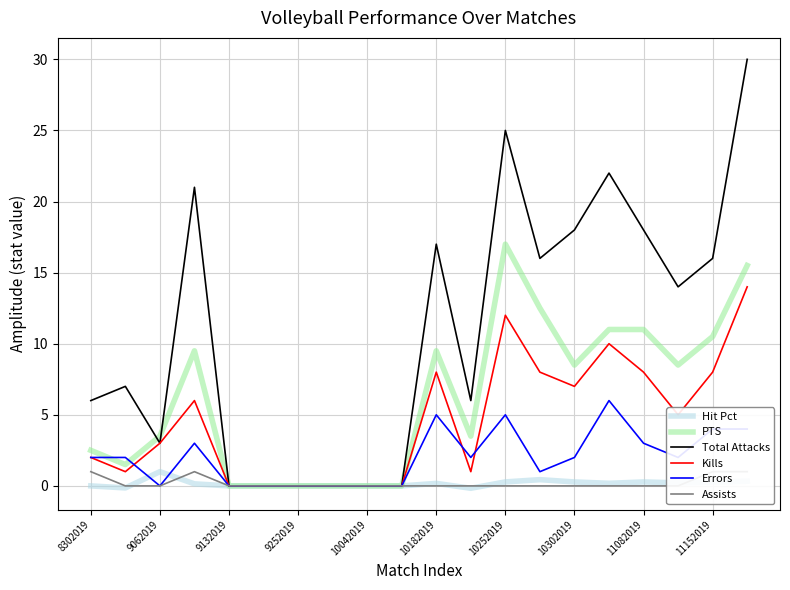

Reading left to right, transcribe all the data shown in this chart.

Hit Pct: 0.0	-0.1	1.0	0.1	0.0	0.0	0.0	0.0	0.0	0.0	0.2	-0.2	0.3	0.4	0.3	0.2	0.3	0.2	0.2	0.3
PTS: 2.5	1.5	3.5	9.5	0.0	0.0	0.0	0.0	0.0	0.0	9.5	3.5	17.0	12.5	8.5	11.0	11.0	8.5	10.5	15.5
Total Attacks: 6.0	7.0	3.0	21.0	0.0	0.0	0.0	0.0	0.0	0.0	17.0	6.0	25.0	16.0	18.0	22.0	18.0	14.0	16.0	30.0
Kills: 2.0	1.0	3.0	6.0	0.0	0.0	0.0	0.0	0.0	0.0	8.0	1.0	12.0	8.0	7.0	10.0	8.0	5.0	8.0	14.0
Errors: 2.0	2.0	0.0	3.0	0.0	0.0	0.0	0.0	0.0	0.0	5.0	2.0	5.0	1.0	2.0	6.0	3.0	2.0	4.0	4.0
Assists: 1.0	0.0	0.0	1.0	0.0	0.0	0.0	0.0	0.0	0.0	0.0	0.0	0.0	0.0	0.0	0.0	0.0	0.0	1.0	1.0